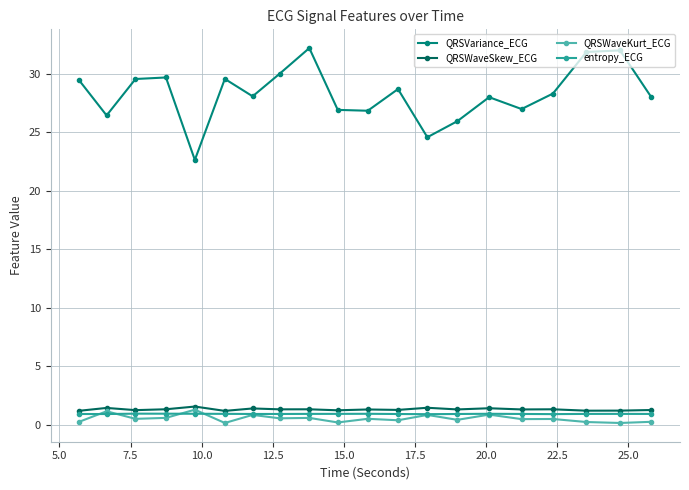

What is the value of the QRSVariance_ECG point at the 4th from the left?

29.7